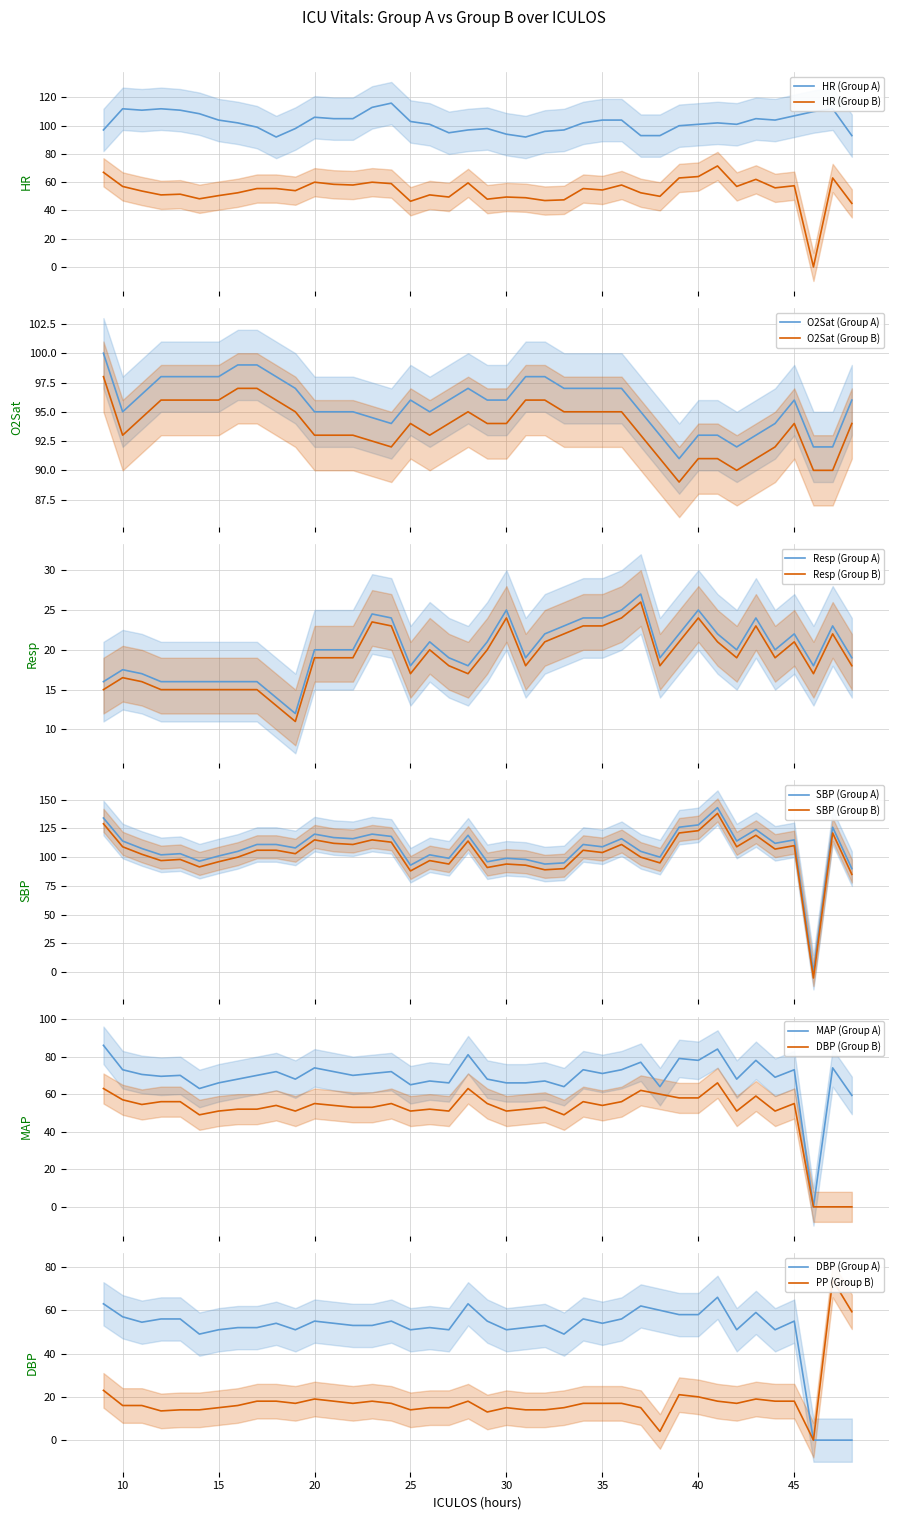

Where do Resp and MAP first cross each other?

45 and 46